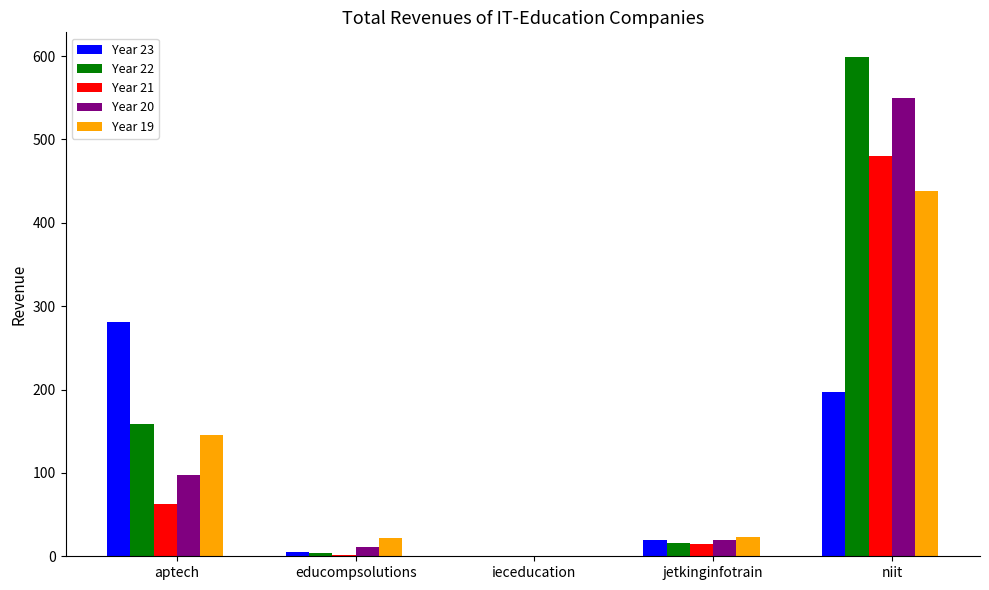

What is the sum of all Year 21 values?

559.2